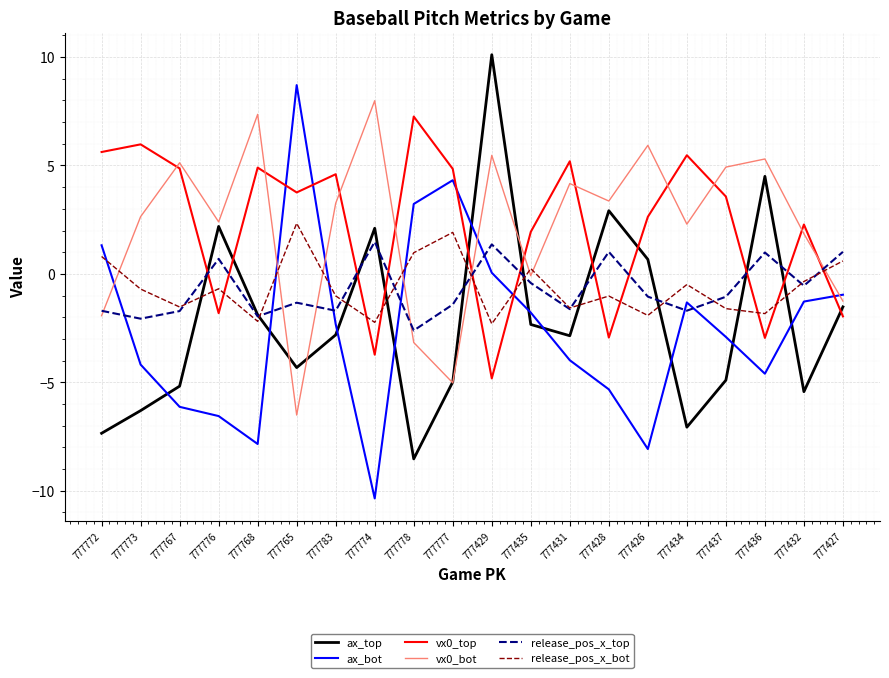

What is the total value across all series at 777428?

-2.0